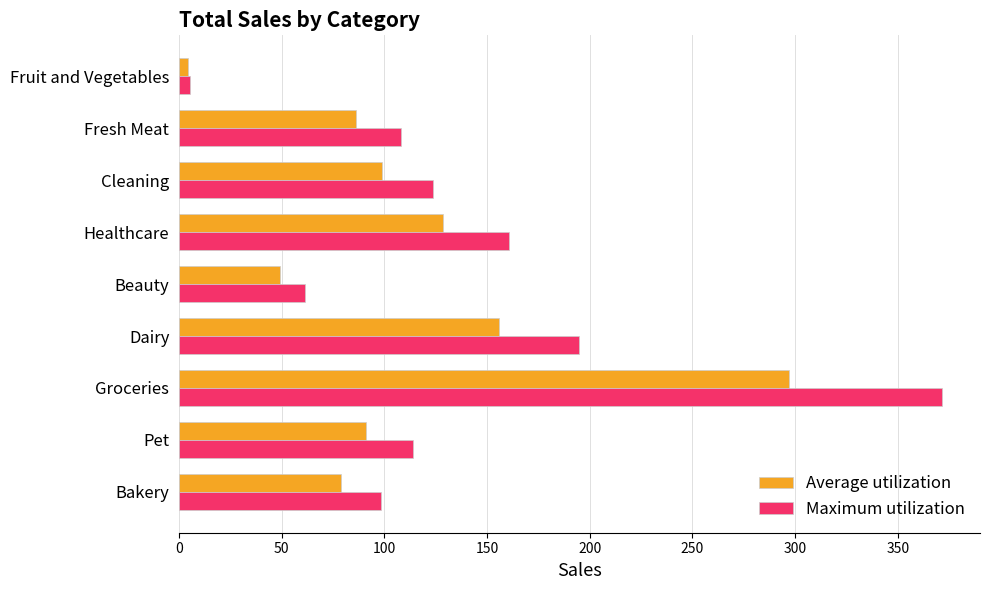

What is the maximum value for Maximum utilization?

371.4